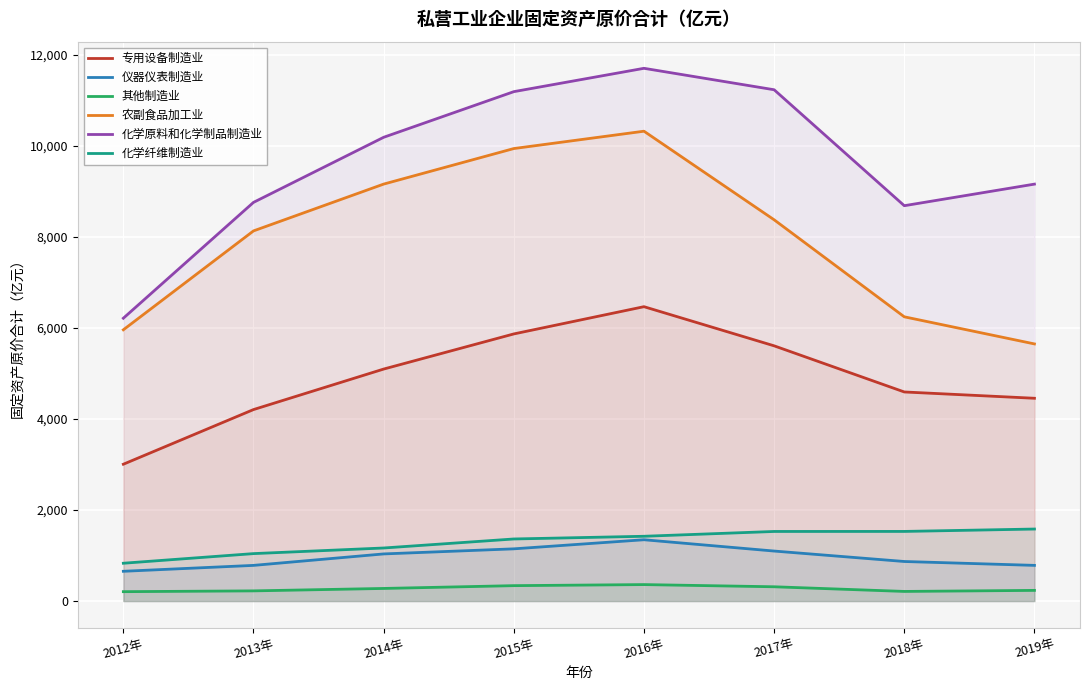

Which category has the lowest value in the 其他制造业 series?

2012年